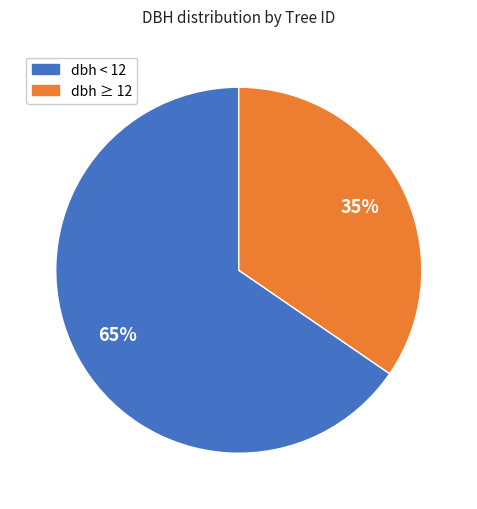

Does any single category account for the majority?

Yes